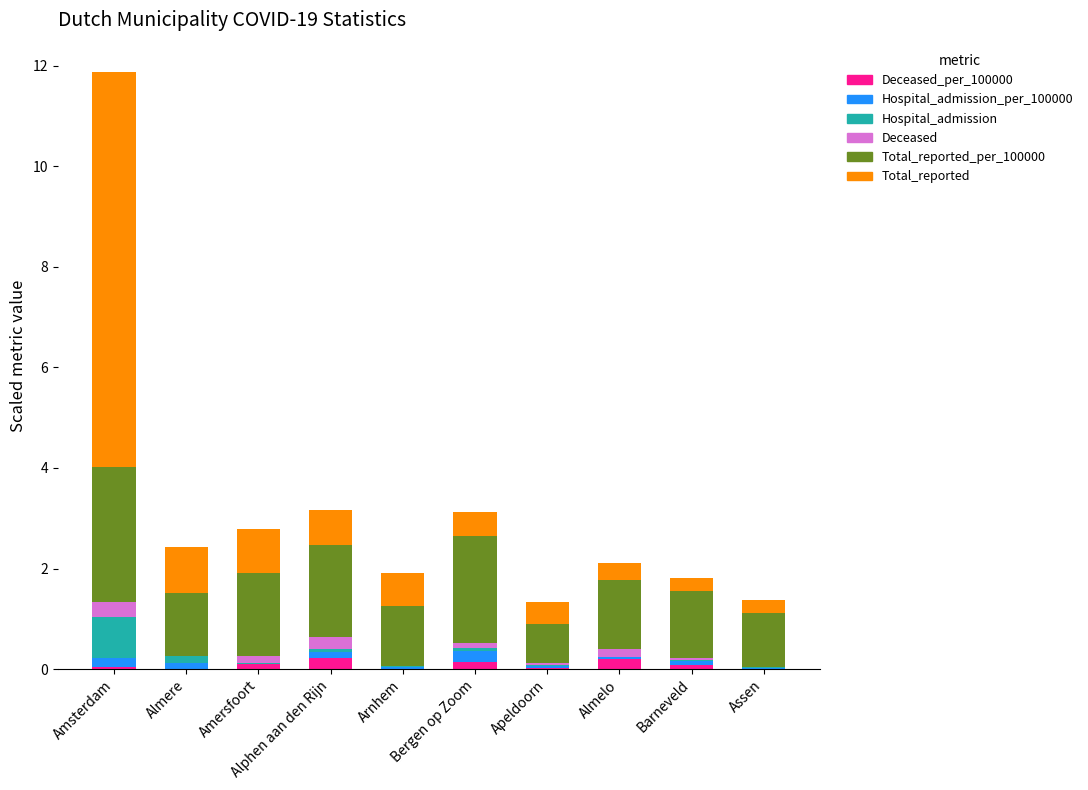

How many data points does each series have?

10